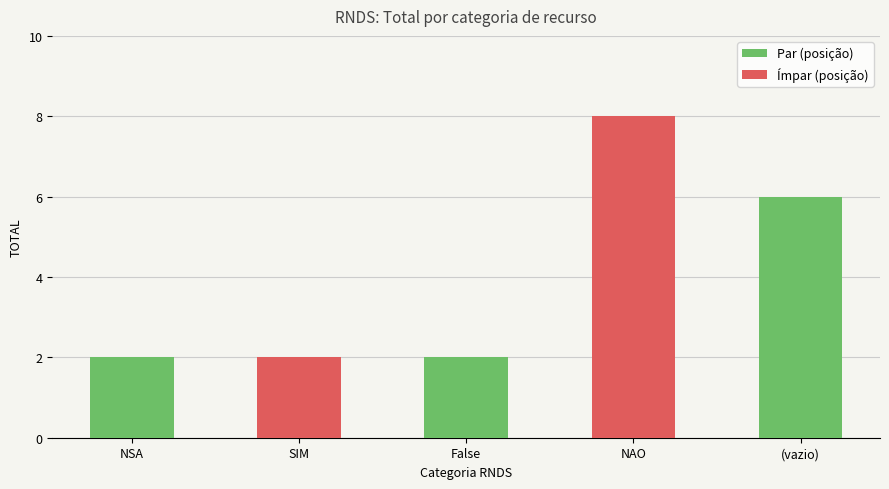

What is the sum of the values at NAO and NSA?

10